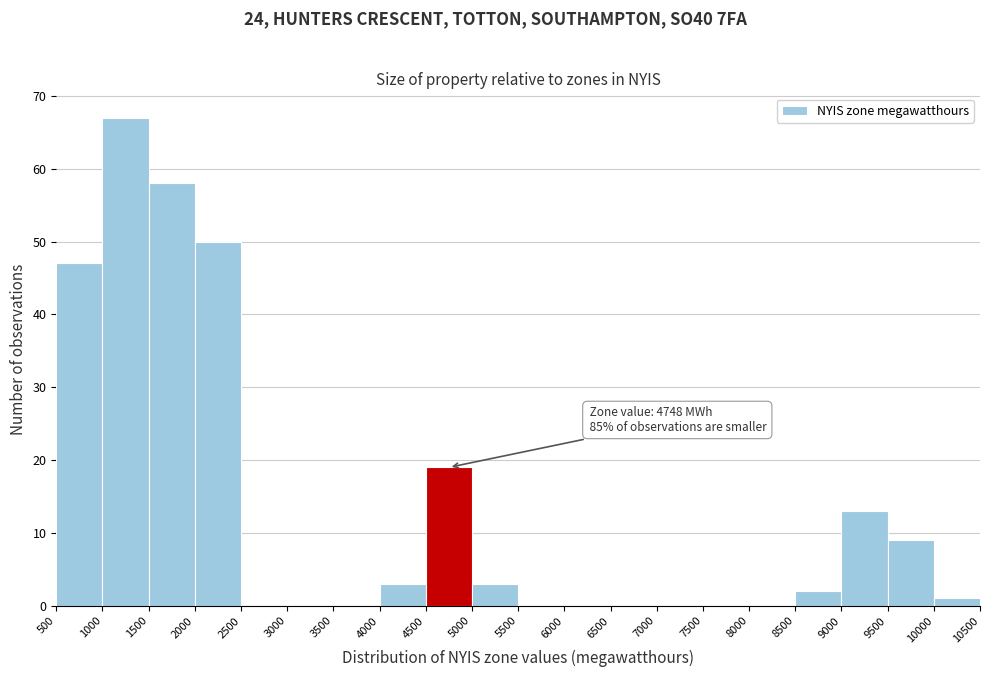

Over which range of the x-axis is the bar tallest?

1000 to 1500